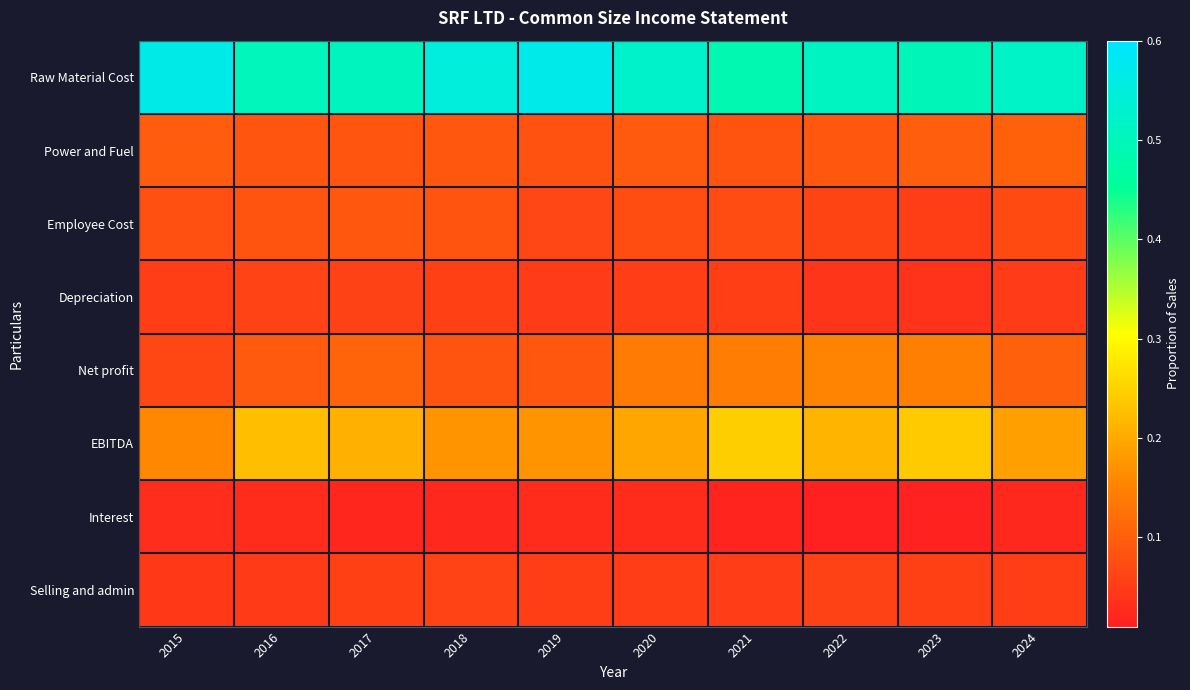

What is the total value across all series at 2019?

1.1